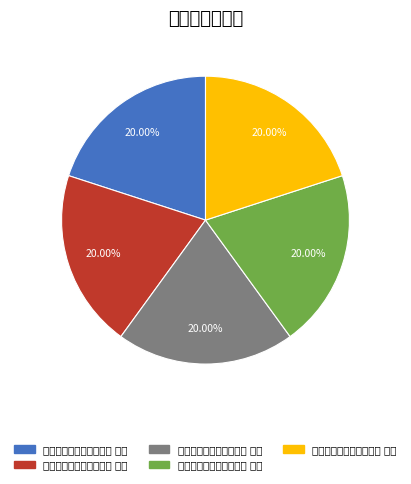

Which slice is the largest?

自庆五十和顾能见赠五首 其五